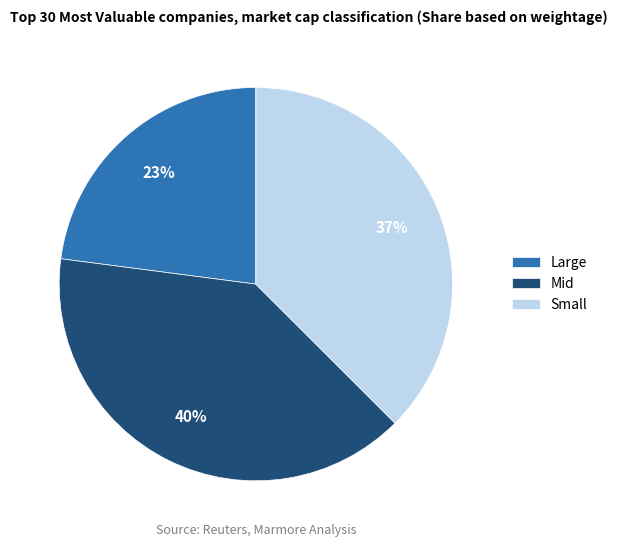

To the nearest percent, what is the difference between the largest and smallest slice percentages?

17%